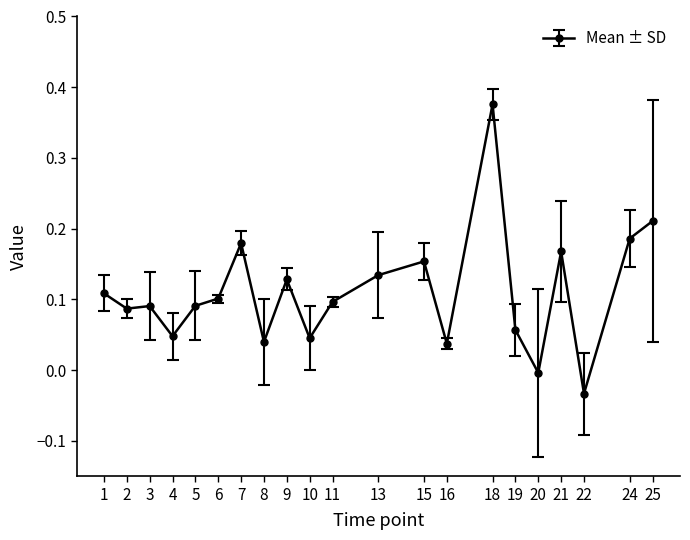

Between 21 and 9, which is larger?

21